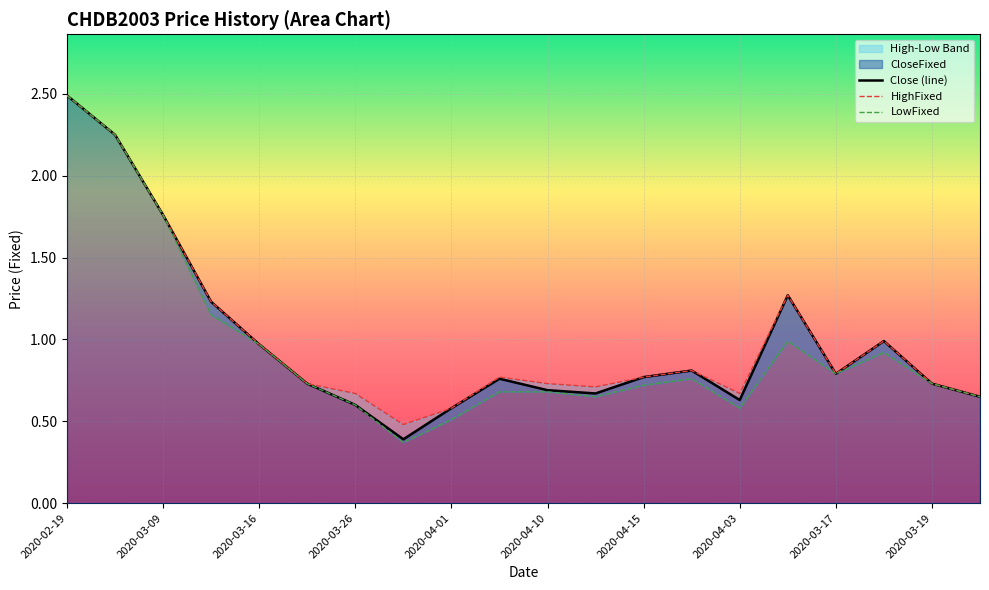

The Close (line) series shows 0.2 at 2020-03-17. True or false?

False